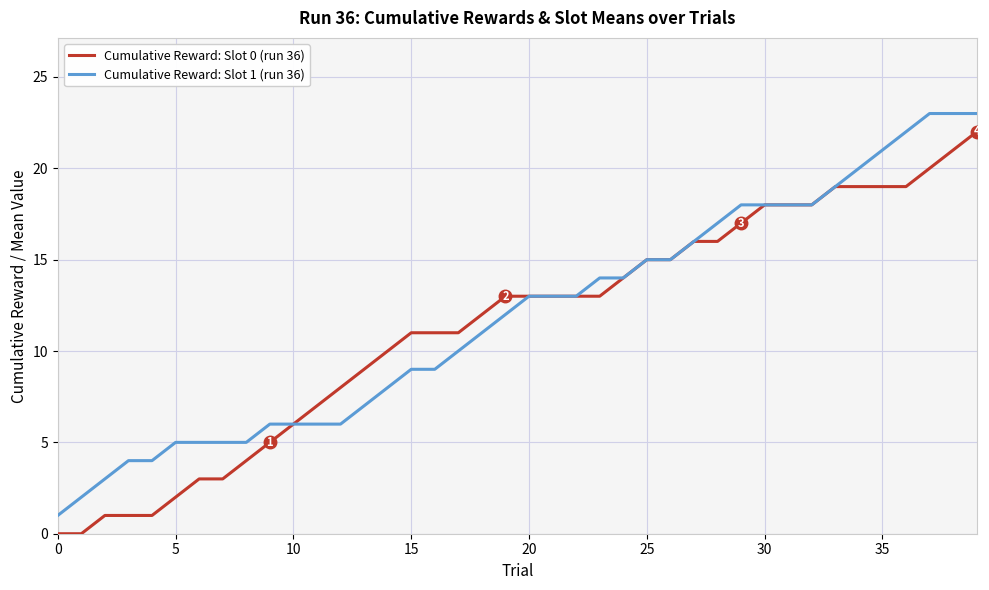

How many series are shown in this chart?

2